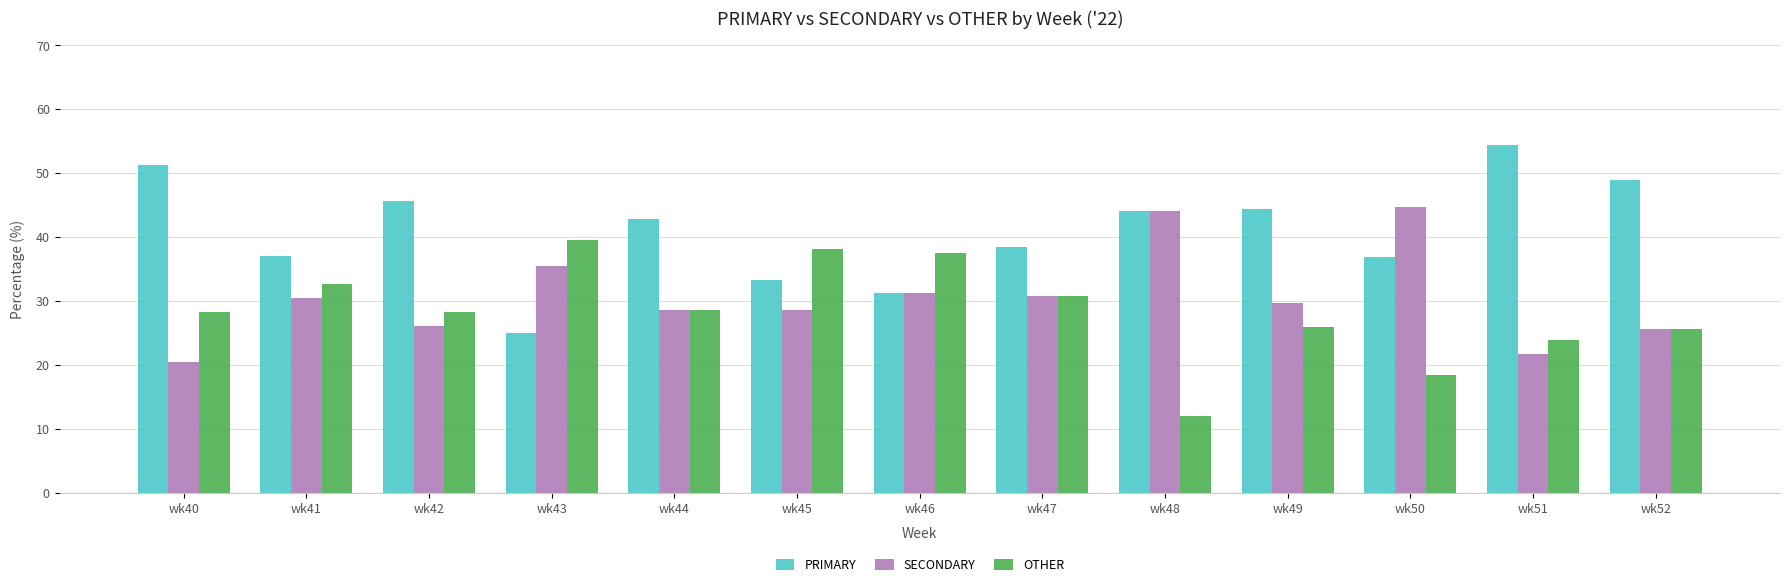

What is the spread (max minus min) of values at wk48?

32.0